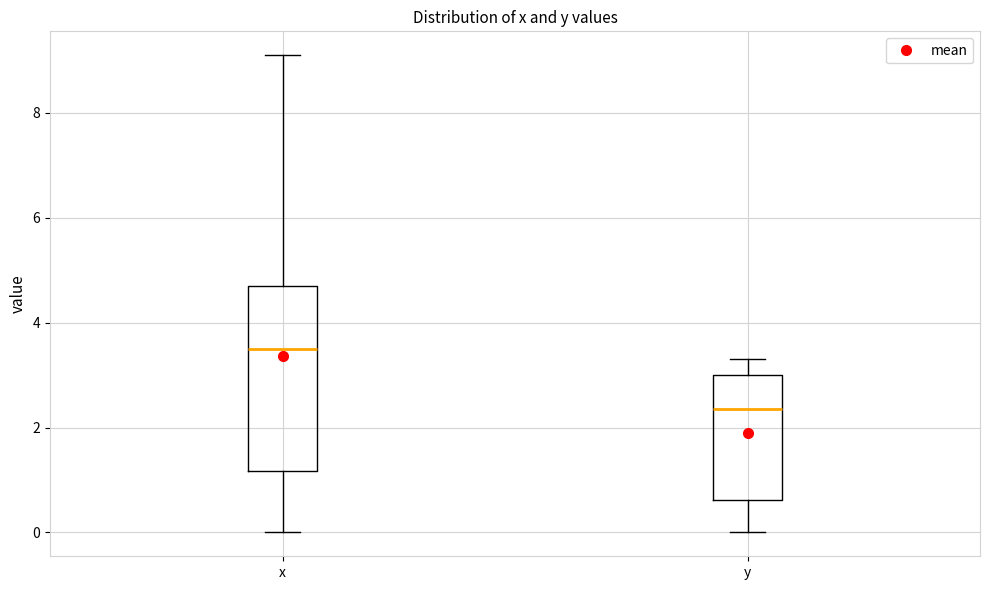

Reading left to right, transcribe this box plot: for each box, give where its median line is, the range the box spans, and where its two whiskers end, as read against the y-axis. The values are not printed on the chart, so give them approximately, as read against the axis.

x: median 3.6, box 1.2 to 4.8, whiskers 0.0 to 9.2
y: median 2.4, box 0.6 to 3.0, whiskers 0.0 to 3.4